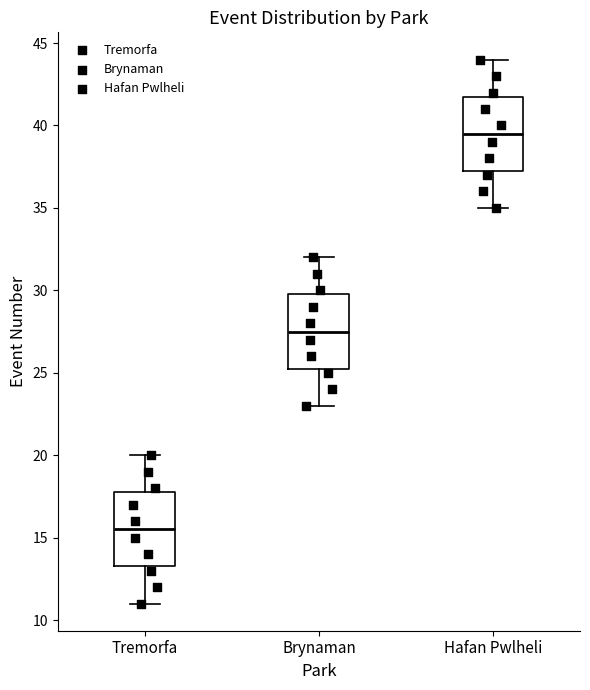

Which box has the highest median line?

Hafan Pwlheli